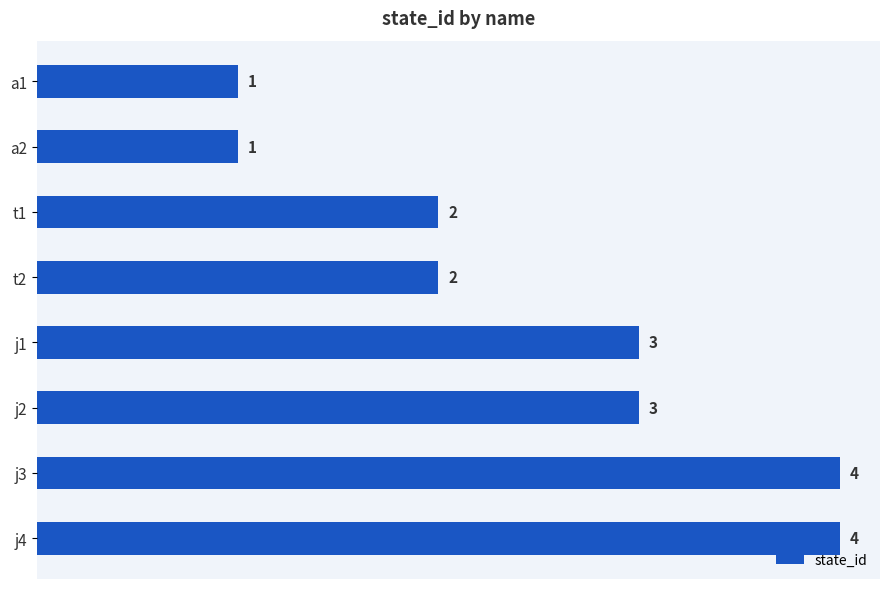

What is the smallest value displayed?

1